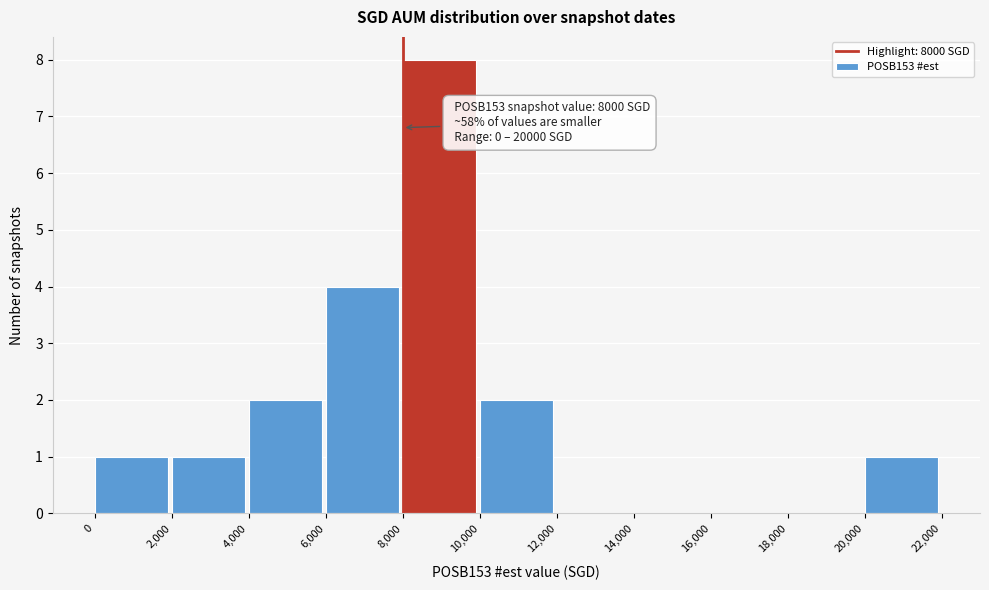

Over which range of the x-axis is the bar tallest?

8,000 to 10,000